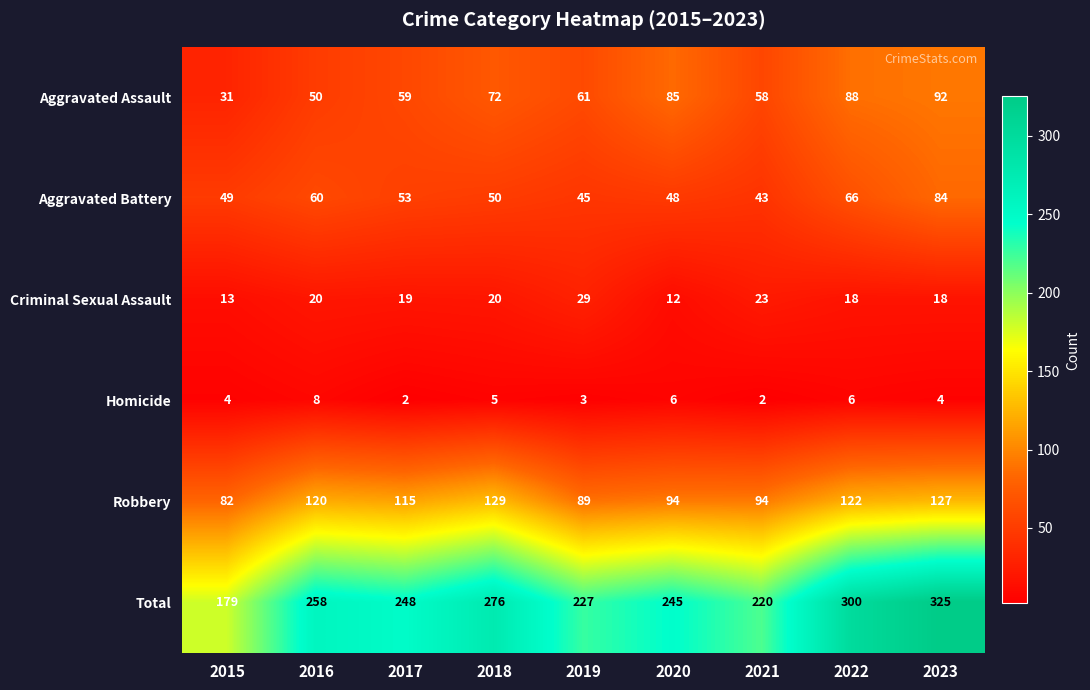

Where is Robbery nearest to the value 105?

2017